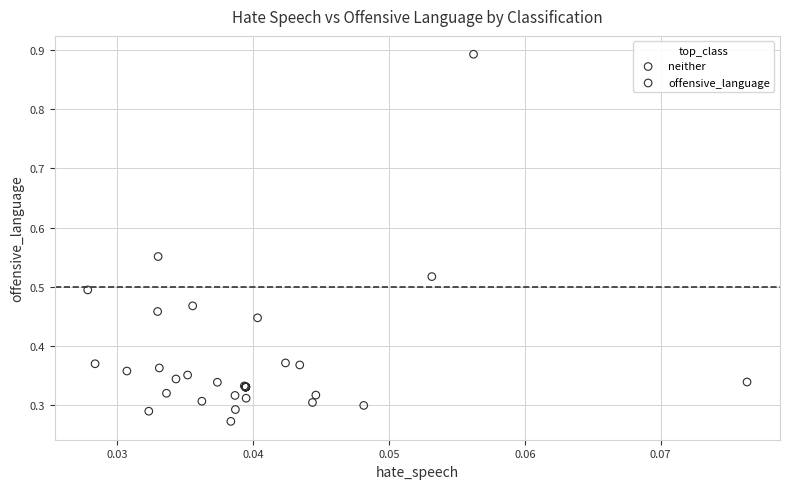

Which series contains the lowest Y value?

neither